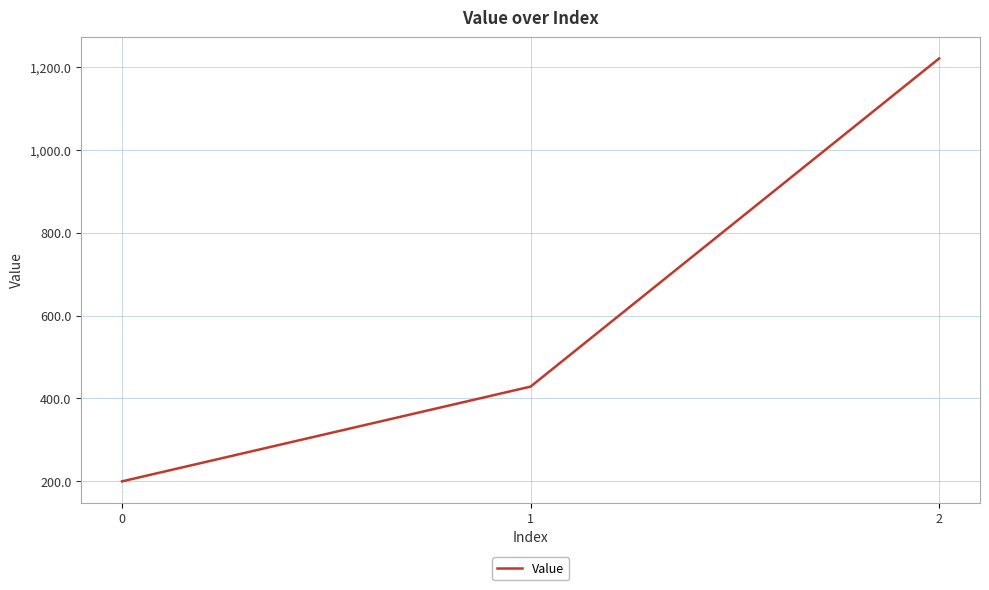

List the labels in order of value, smallest first.

0, 1, 2